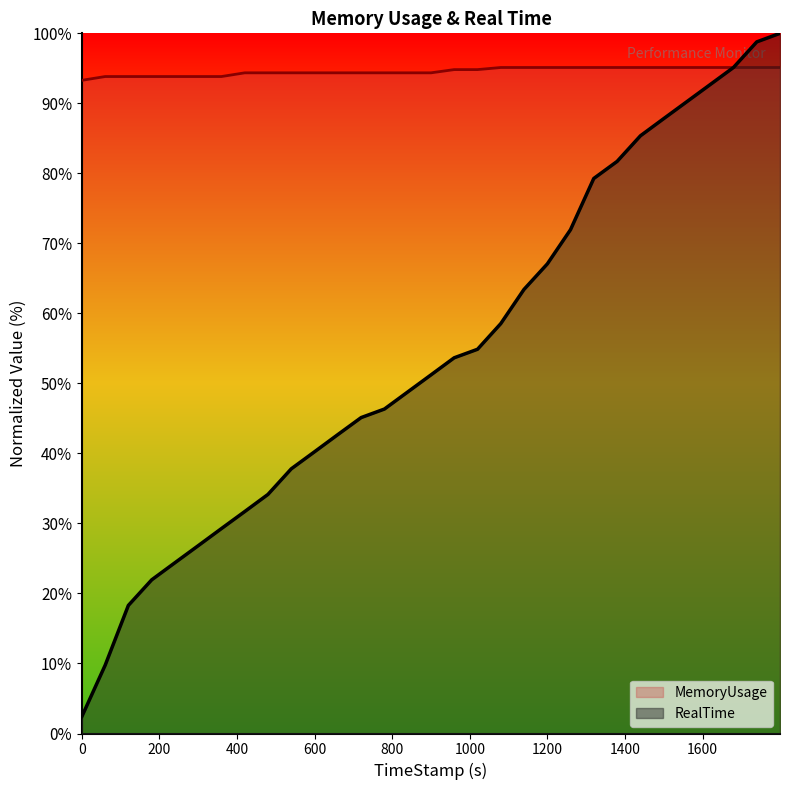

List the series in order of their overall mean, highest first.

MemoryUsage, RealTime